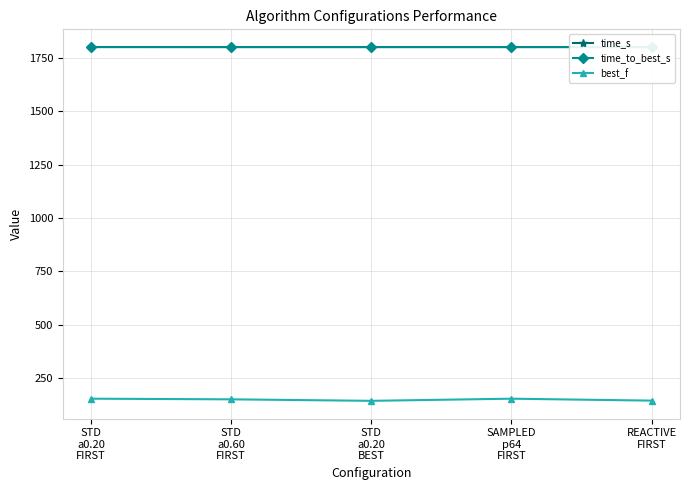

At how many categories does at least one series exceed 361?

5